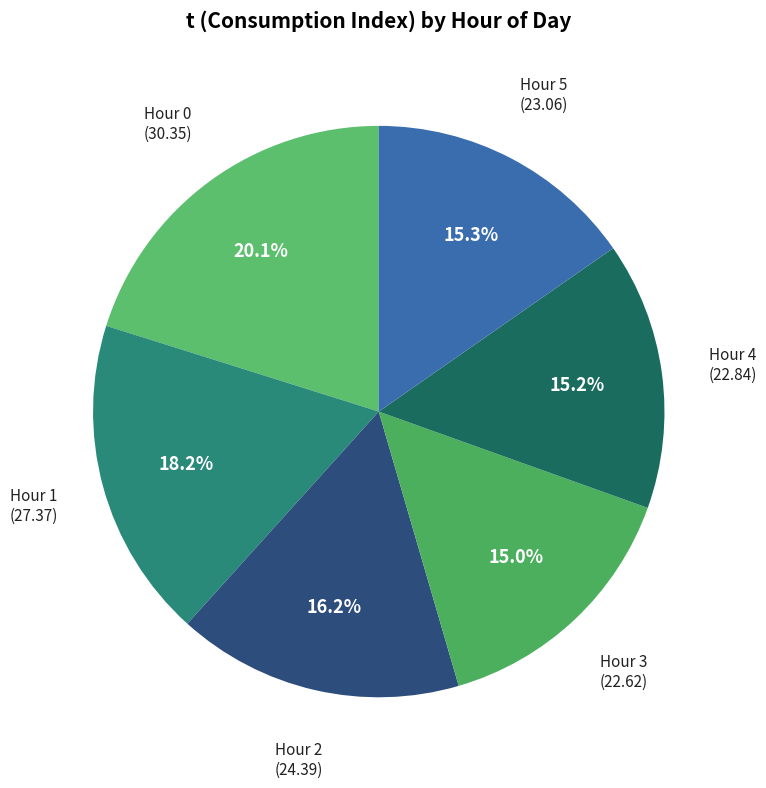

Combined, do Hour 2 and Hour 3 account for over 50%?

No